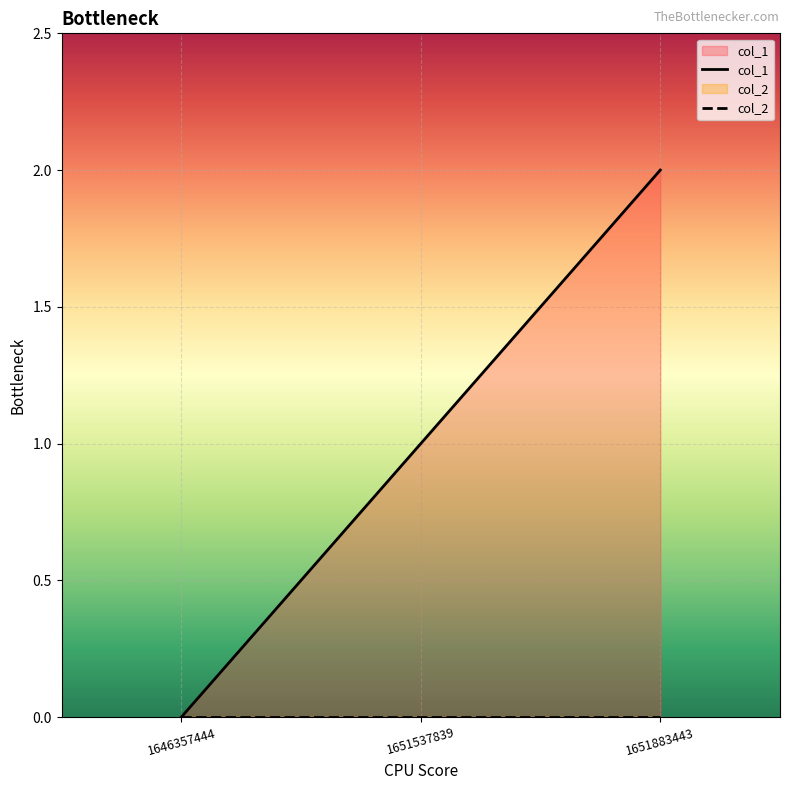

How many series are shown in this chart?

2